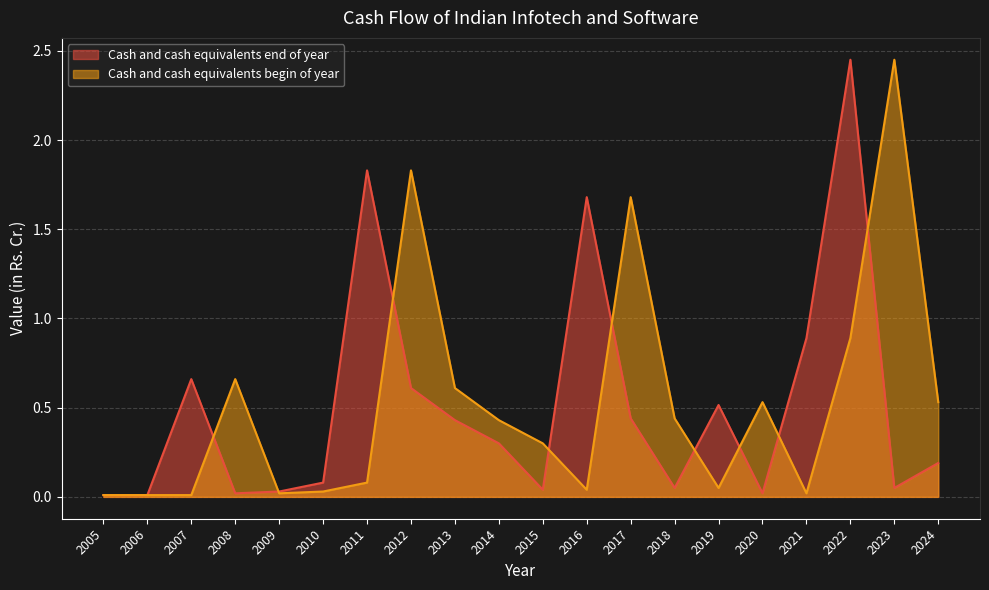

How many times do Cash and cash equivalents end of year and Cash and cash equivalents begin of year cross each other?

9